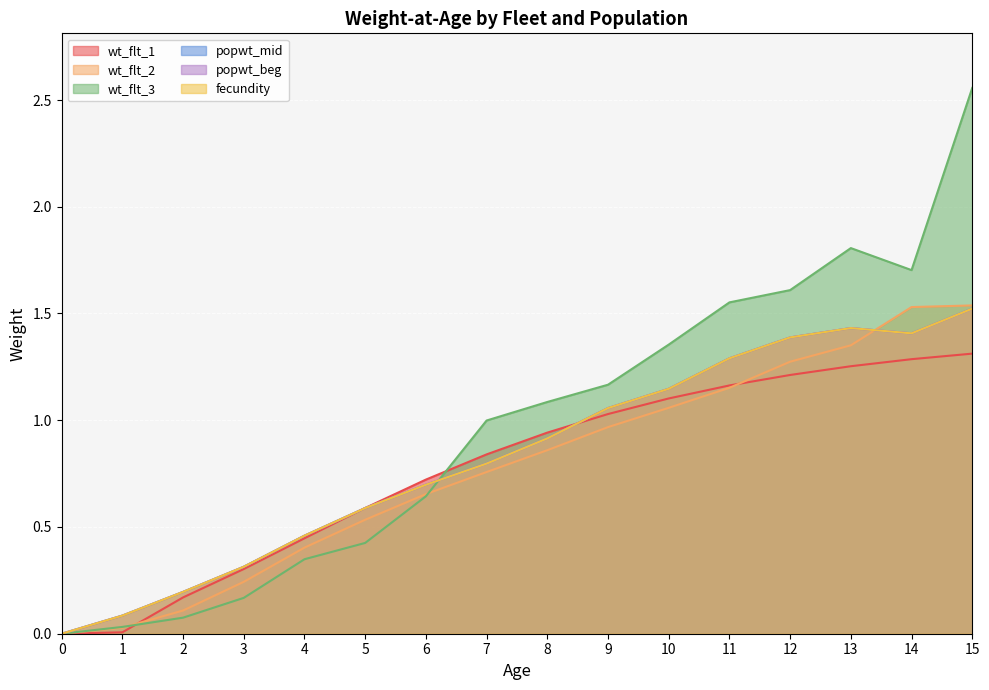

Between which two adjacent categories do wt_flt_2 and fecundity first intersect?

13 and 14